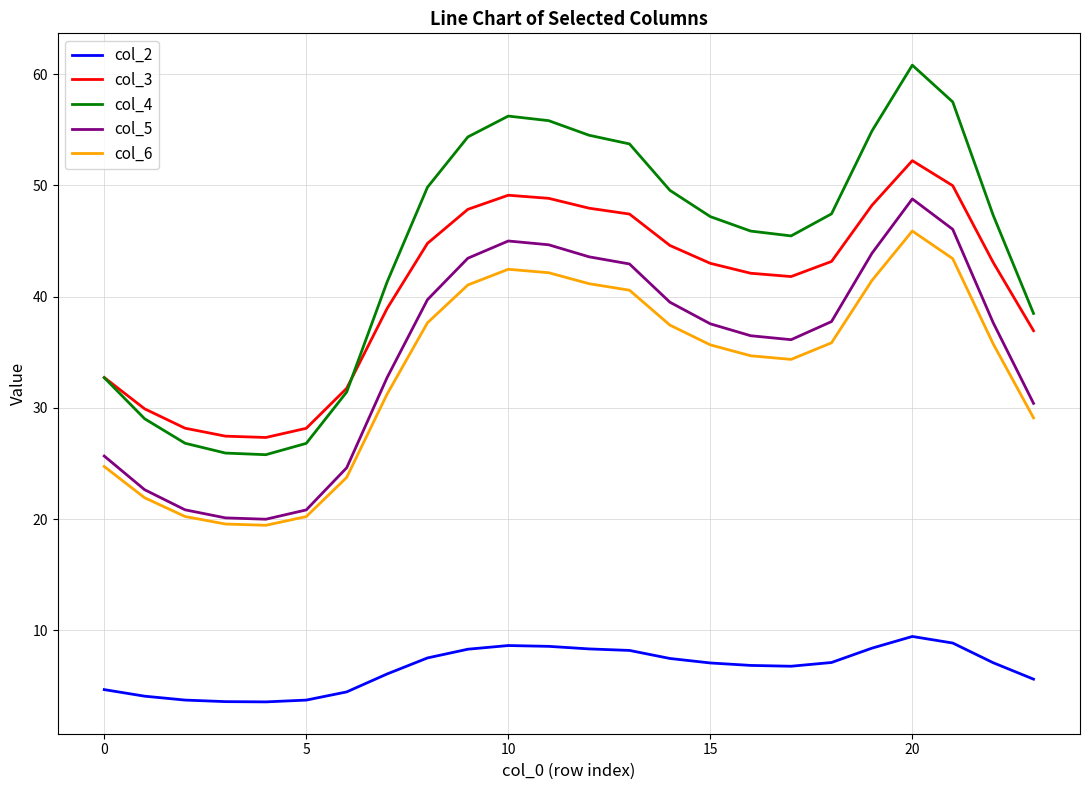

True or false: col_4 and col_2 cross at least once.

False